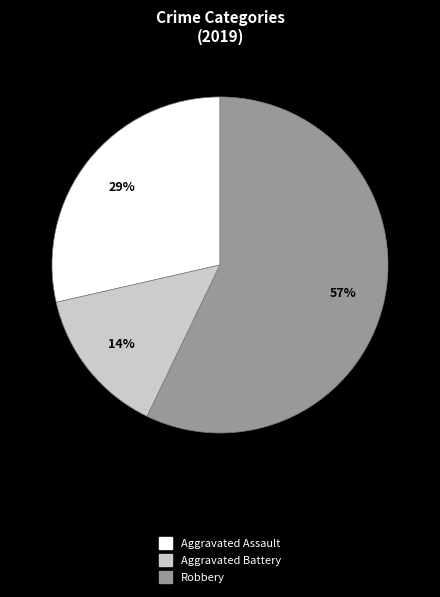

To the nearest percent, what is the difference between the Robbery and Aggravated Battery slice percentages?

43%